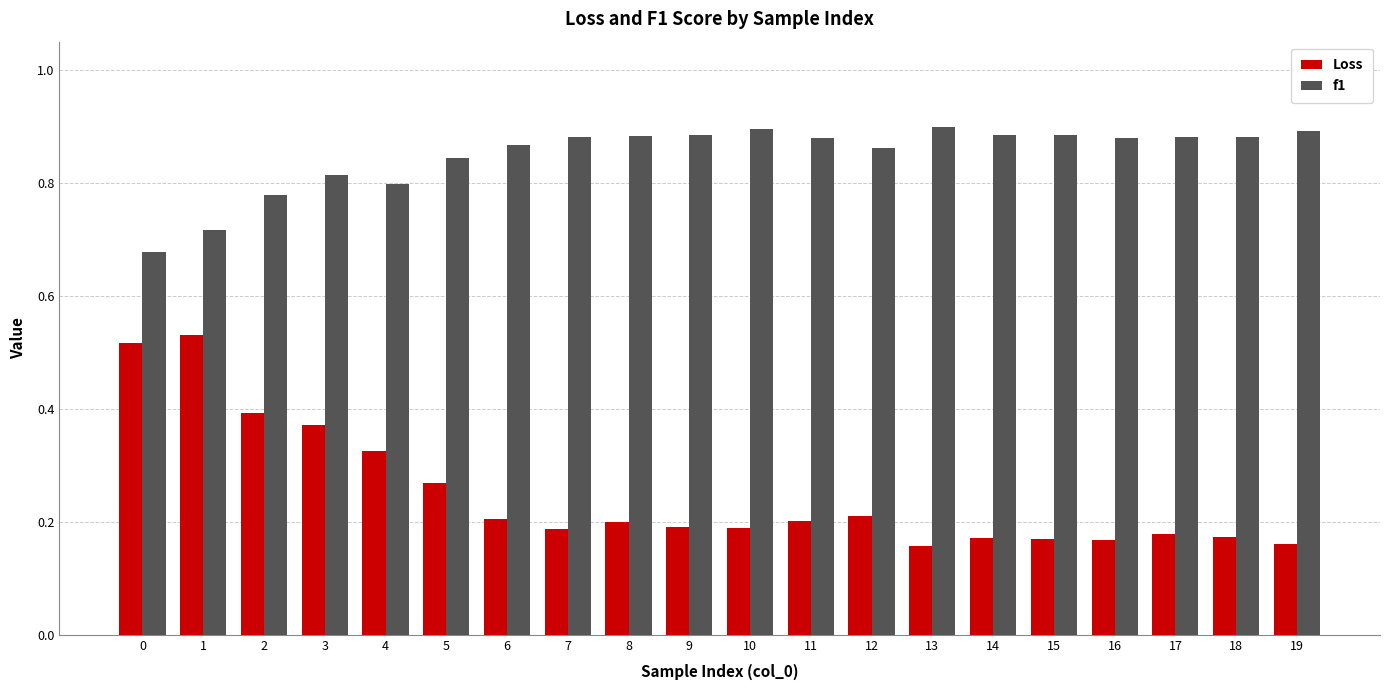

The f1 series shows 0.9 at 6. True or false?

True